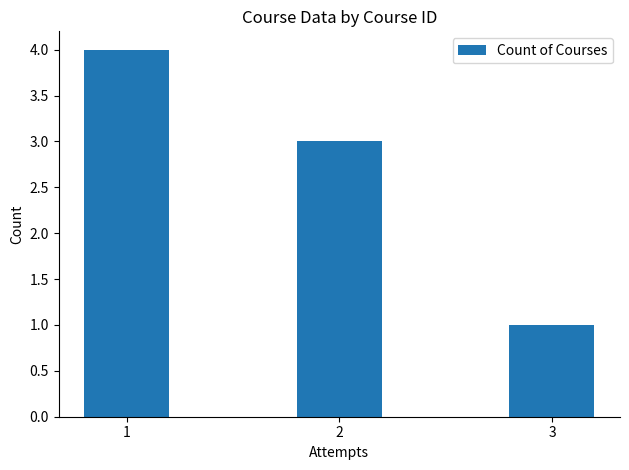

What is the value of the 1st bar from the left?

4